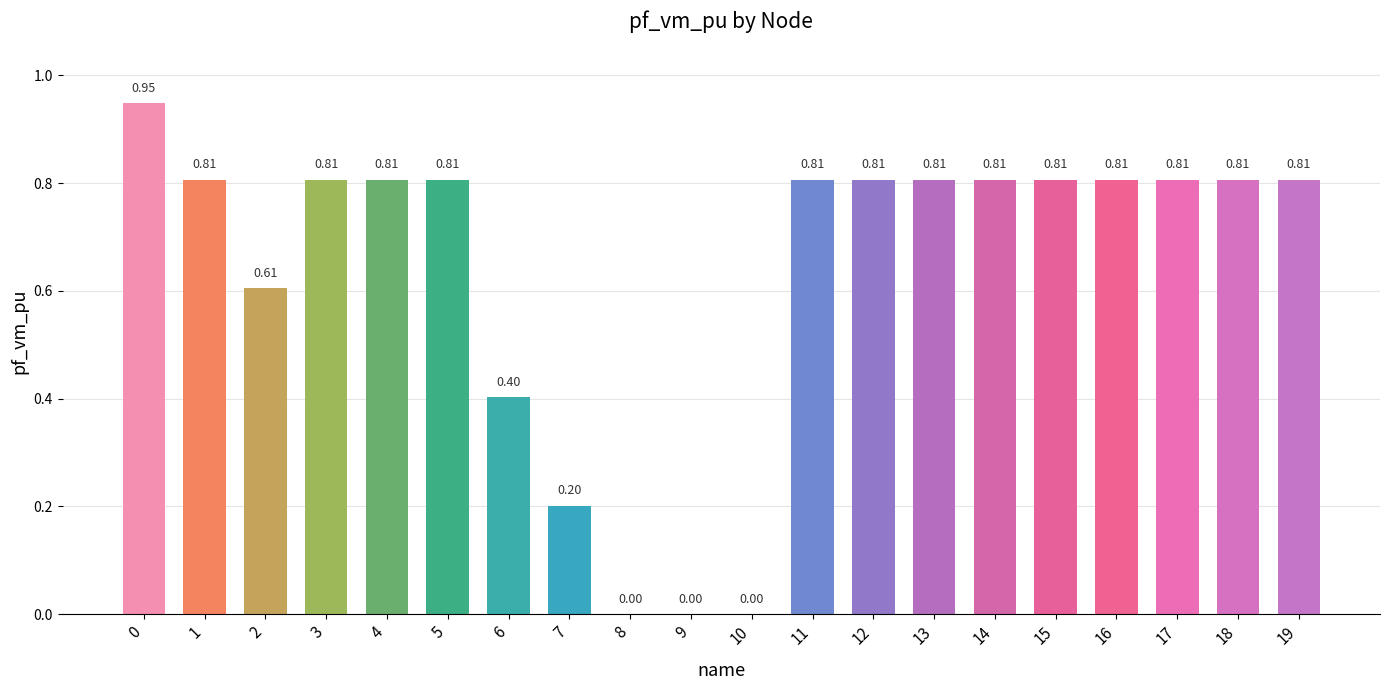

What is the sum of the values at 16 and 1?

1.6